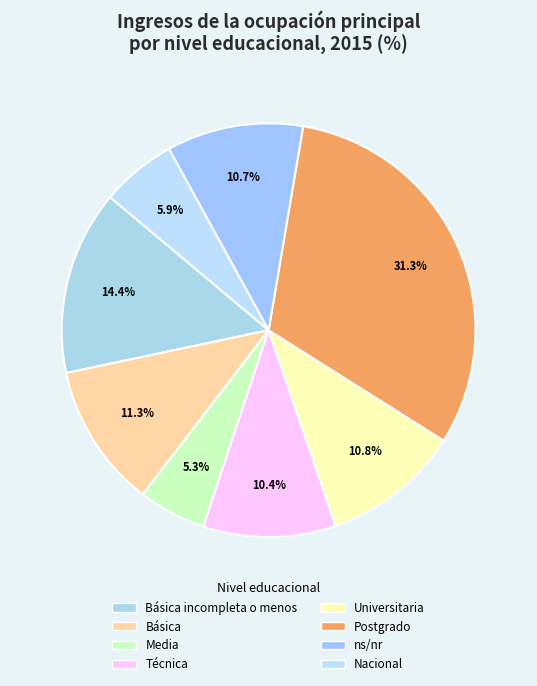

Does any single category account for the majority?

No